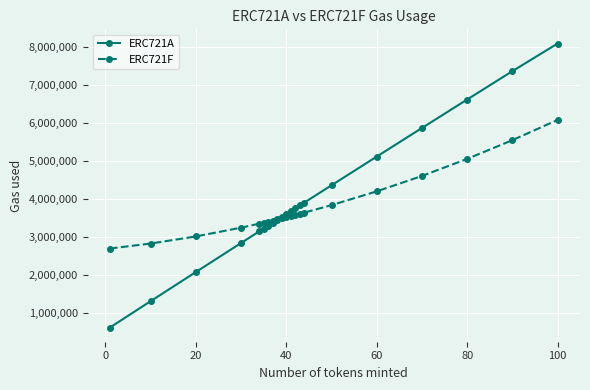

What is the smallest value displayed?

615600